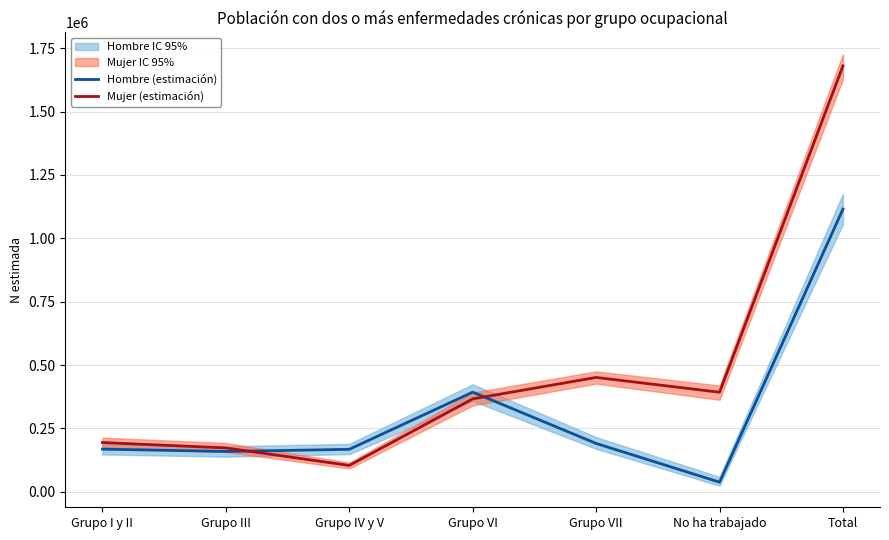

How many data points in Mujer (estimación) are less than 366276?

3